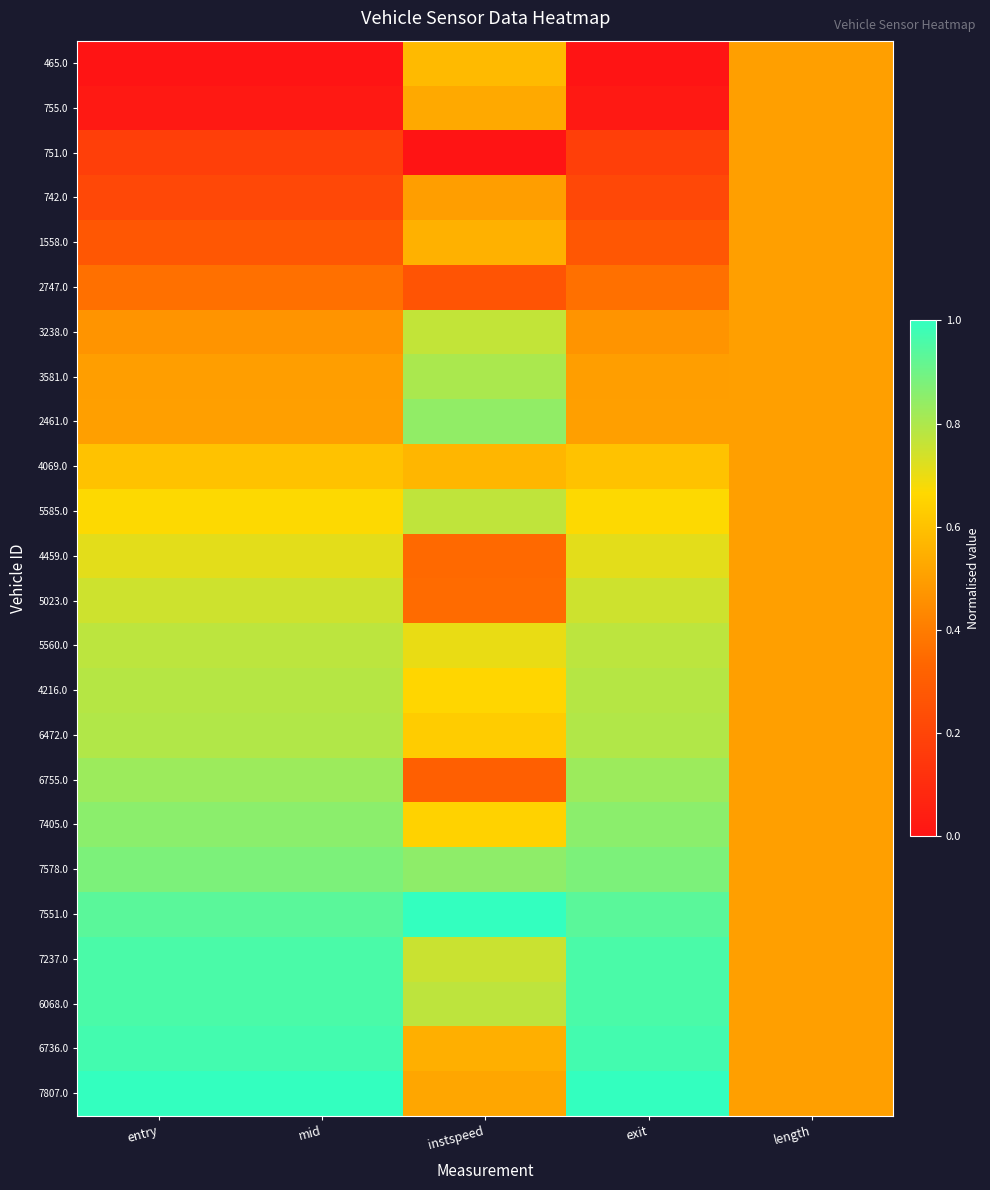

What is the total value across all series at entry?

15.0